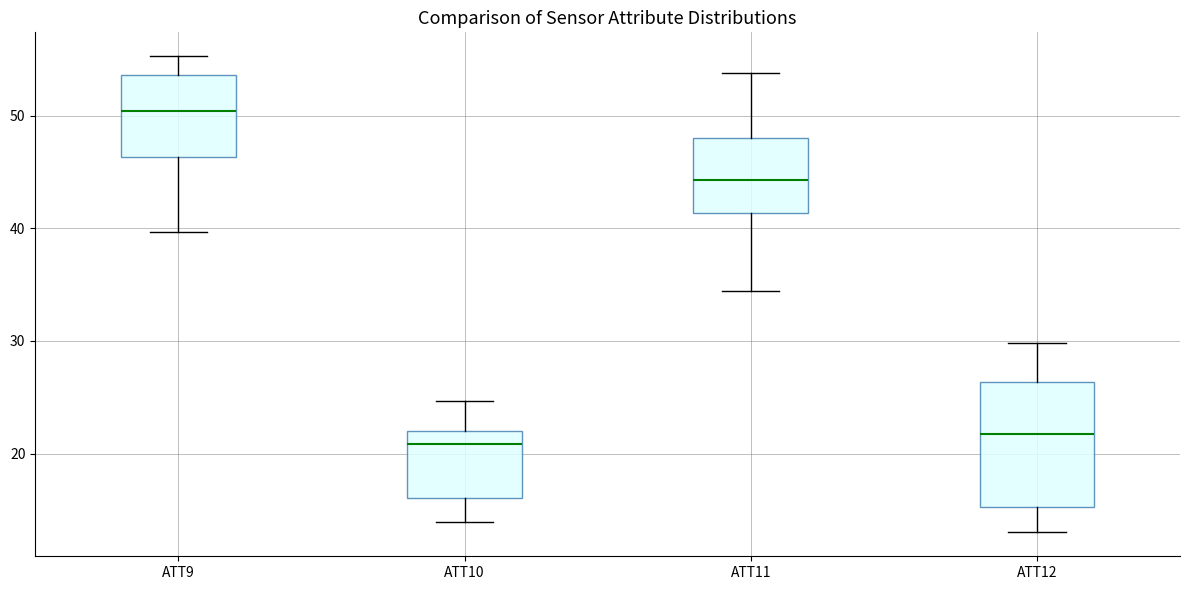

Reading left to right, read every box against the y-axis: the position of its median line, the range the box covers, and the ends of its whiskers. The values are not printed on the chart, so give them approximately, as read against the axis.

ATT9: median 50, box 46 to 54, whiskers 40 to 55
ATT10: median 21, box 16 to 22, whiskers 14 to 25
ATT11: median 44, box 41 to 48, whiskers 34 to 54
ATT12: median 22, box 15 to 26, whiskers 13 to 30